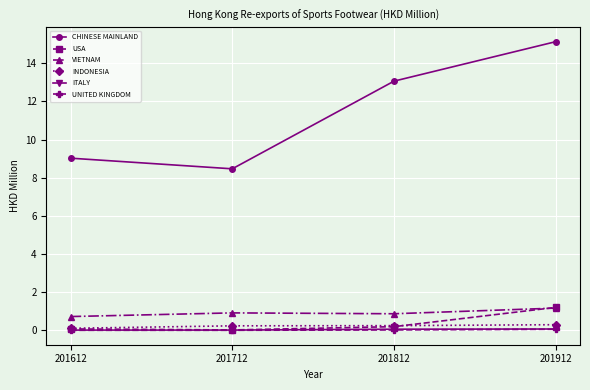

How many lines are shown in the chart?

6